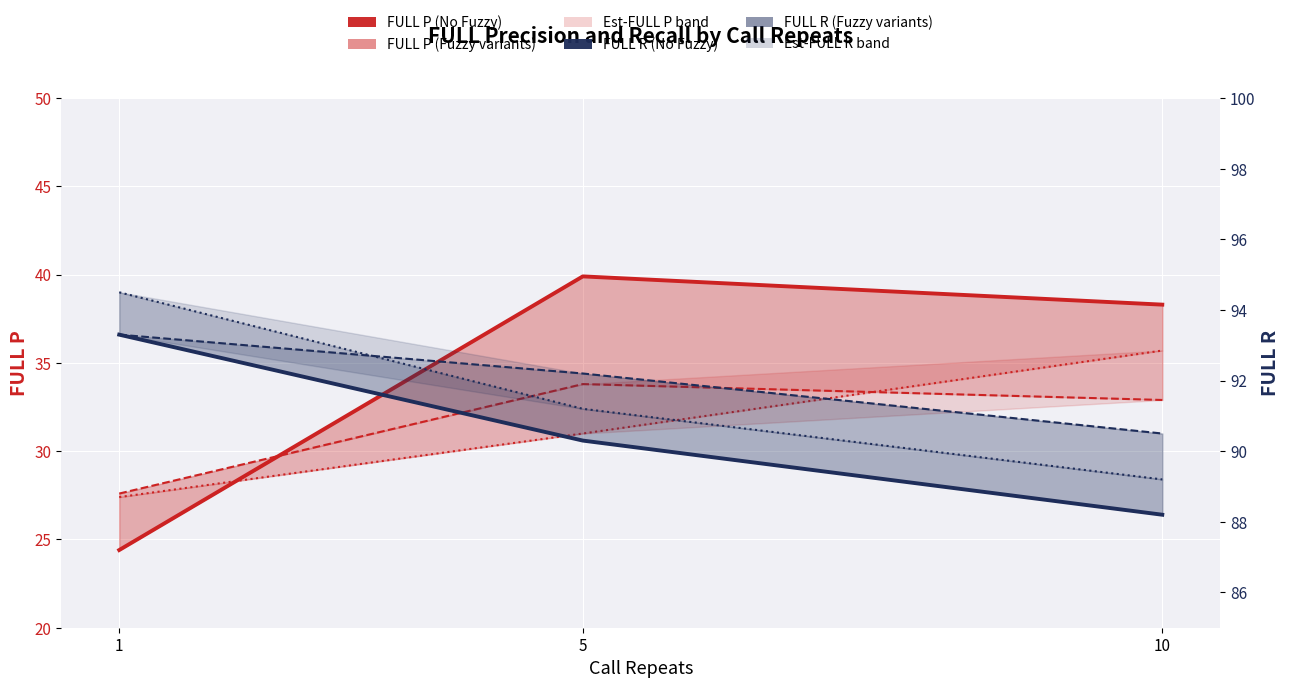

At how many categories does at least one series exceed 62?

3